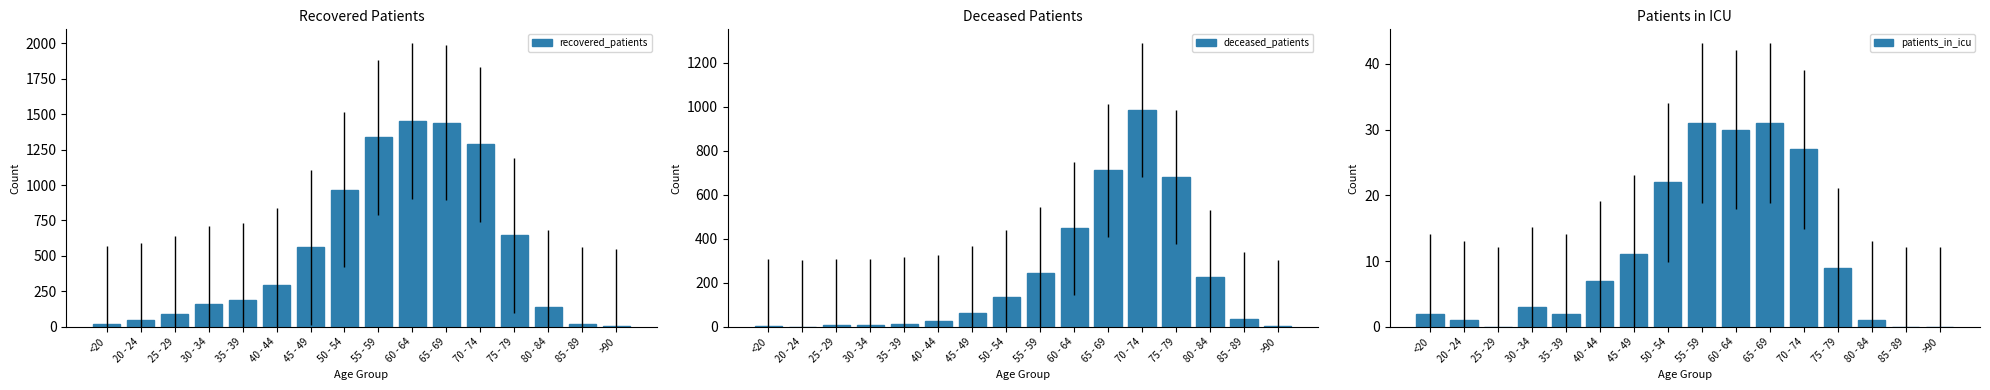

Is it true that deceased_patients equals 25 at 40 - 44?

True